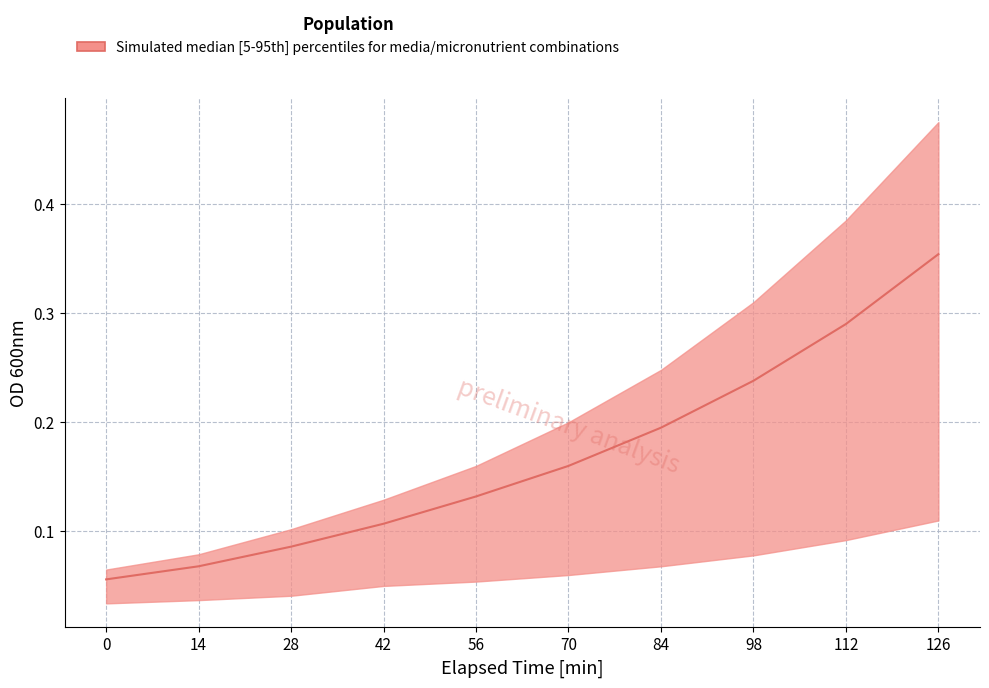

What is the difference between the second highest and second lowest values in the median series?

0.2